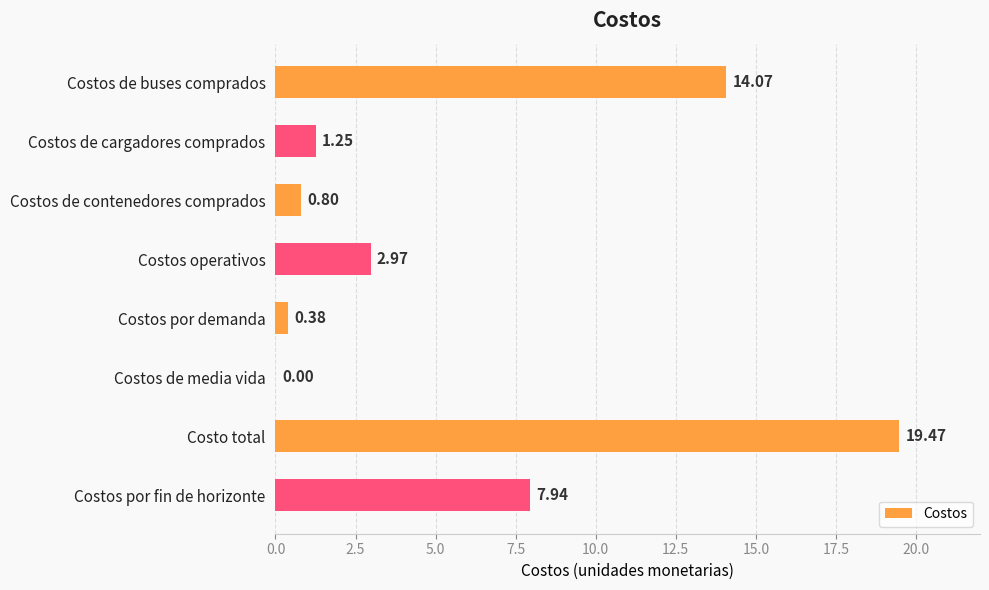

Which label corresponds to the largest value in the chart?

Costo total